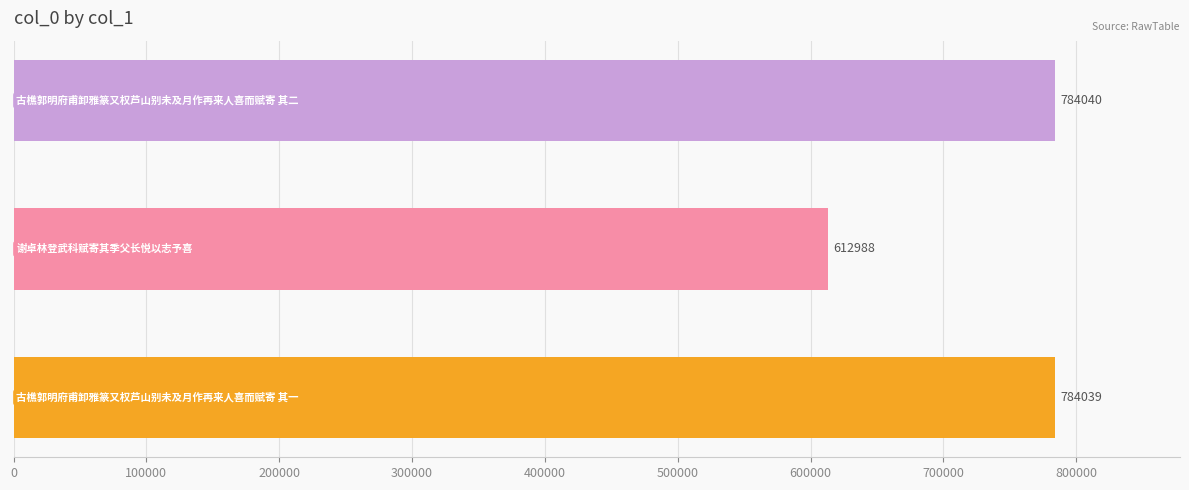

What is the difference between the maximum and minimum values?

171052